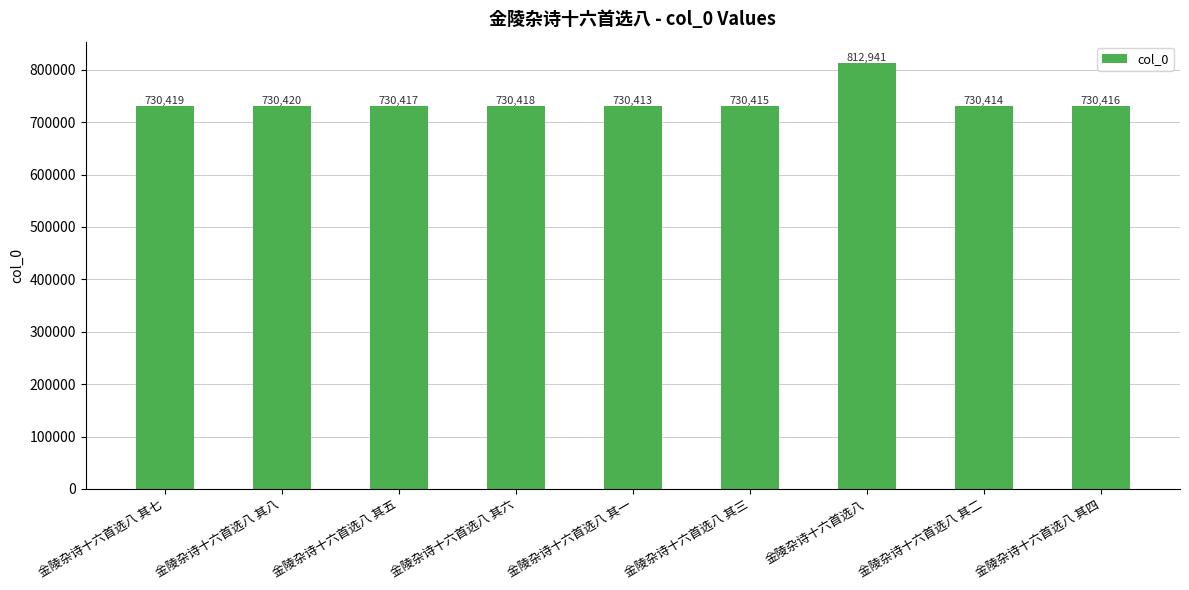

Rank the categories by value from lowest to highest.

金陵杂诗十六首选八 其一, 金陵杂诗十六首选八 其二, 金陵杂诗十六首选八 其三, 金陵杂诗十六首选八 其四, 金陵杂诗十六首选八 其五, 金陵杂诗十六首选八 其六, 金陵杂诗十六首选八 其七, 金陵杂诗十六首选八 其八, 金陵杂诗十六首选八